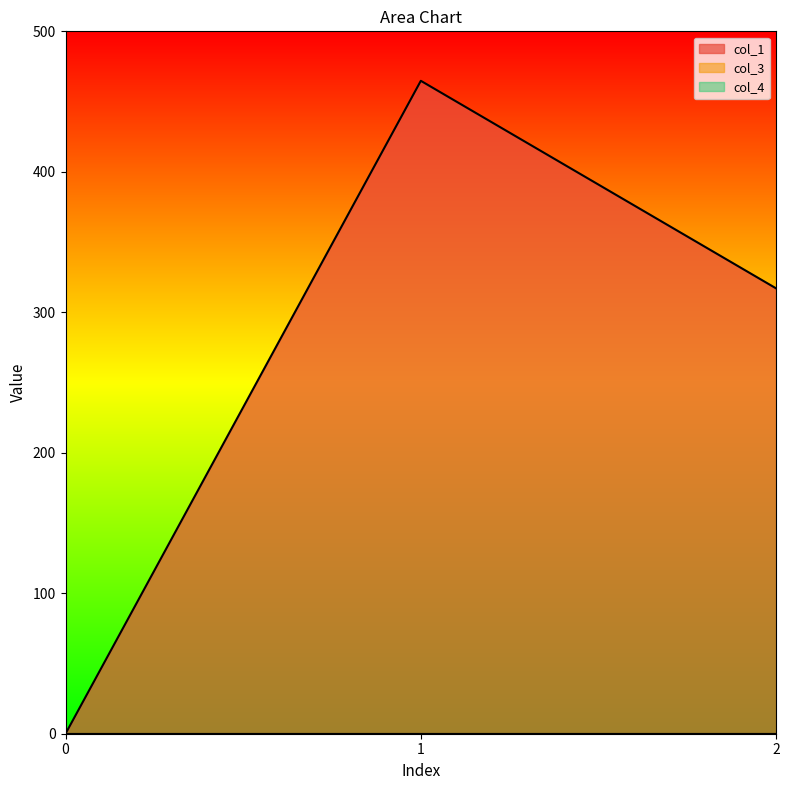

Is the value of col_1 at 2 greater than the value of col_3 at 1?

Yes